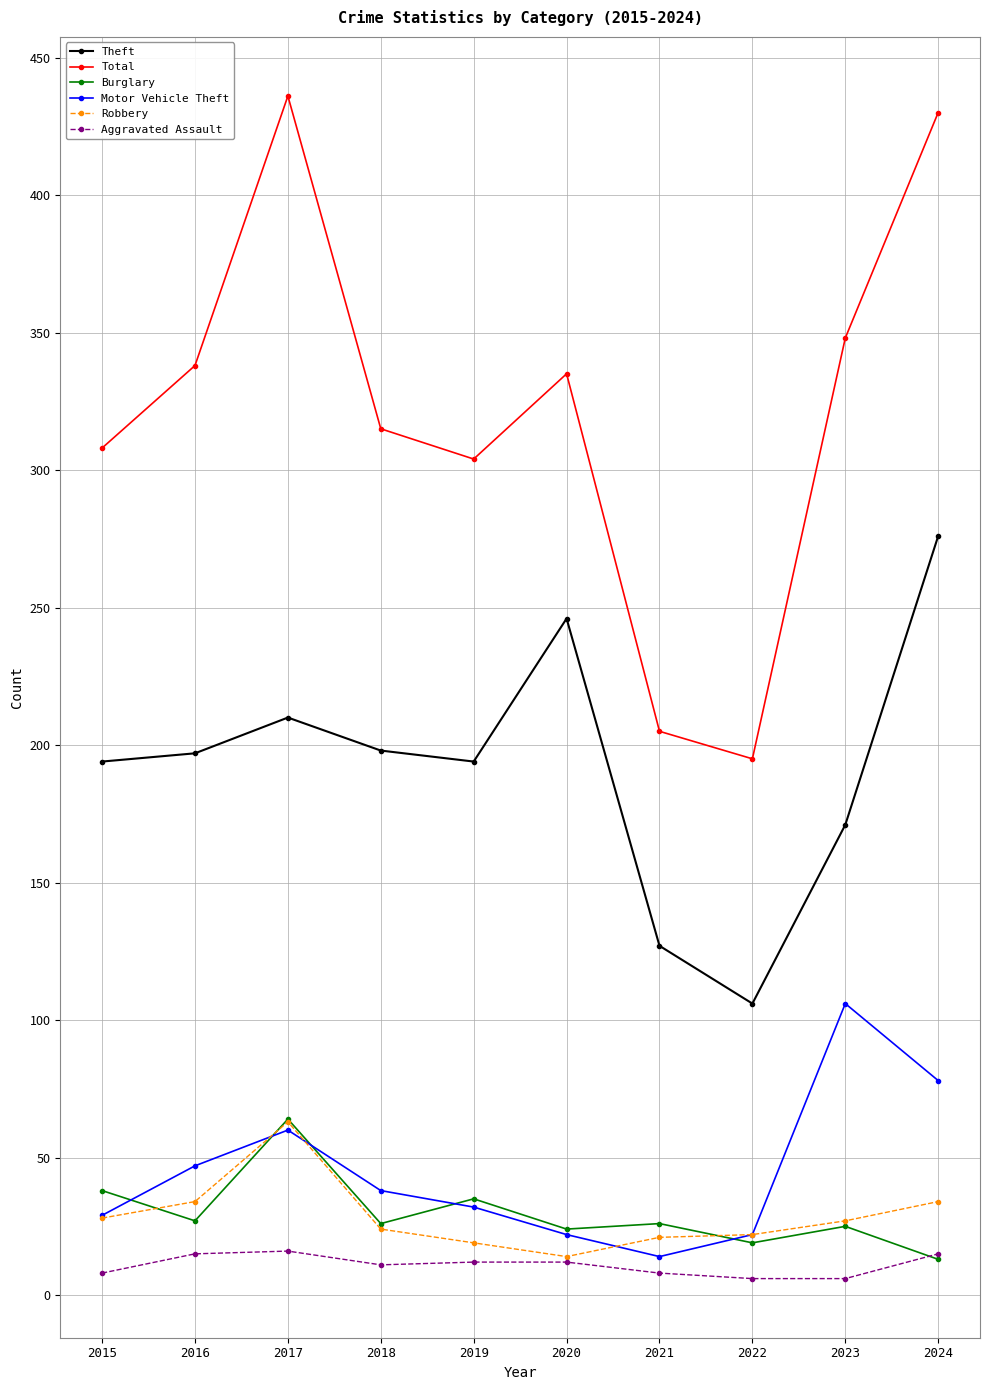

At how many categories does at least one series exceed 226?

8